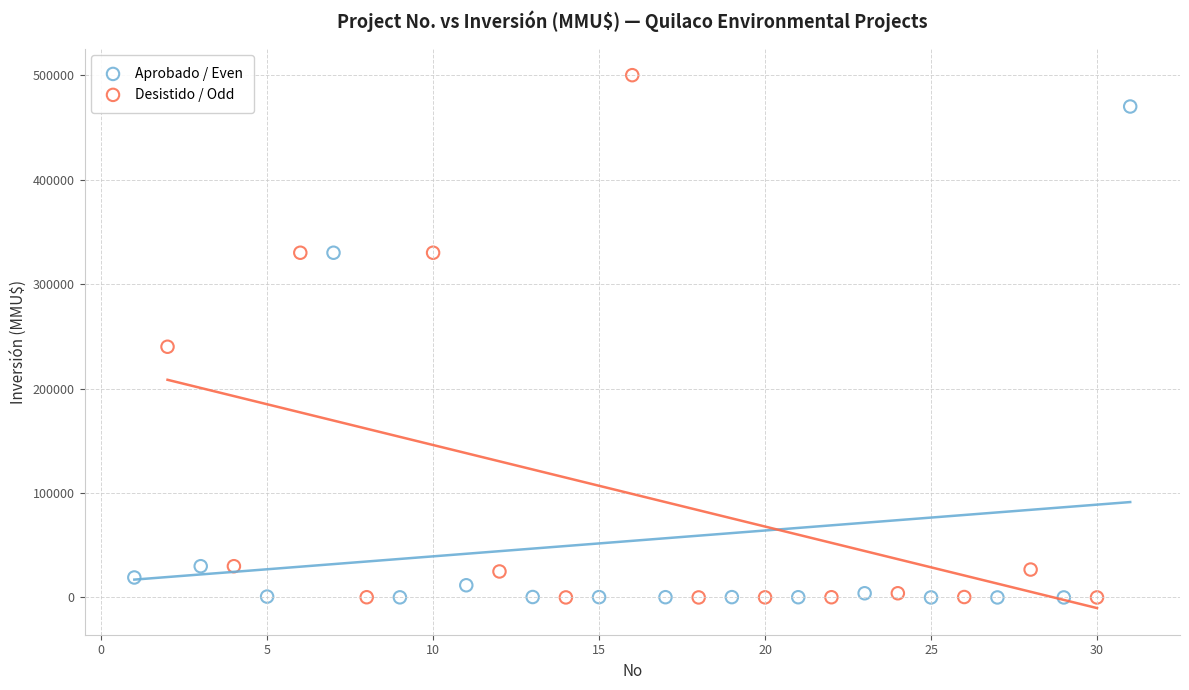

Which series contains the highest Y value?

Desistido / Odd